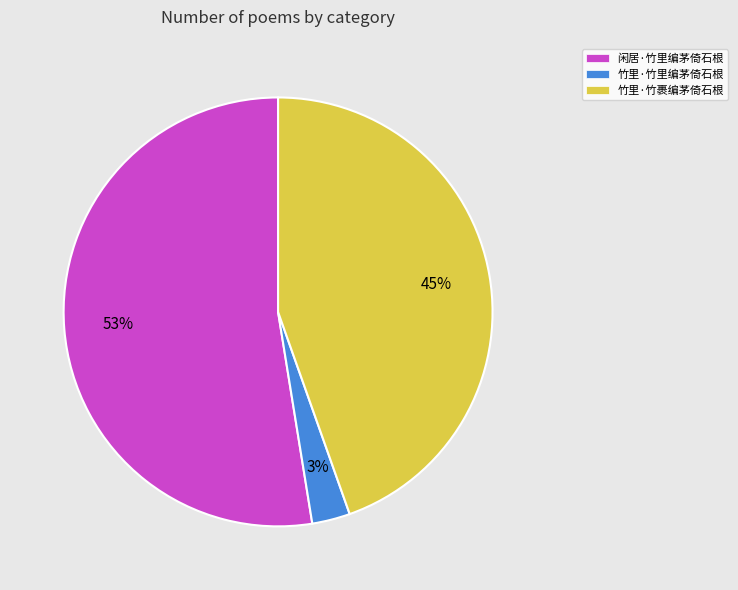

Do 竹里·竹里编茅倚石根 and 闲居·竹里编茅倚石根 together represent more than half of the pie?

Yes